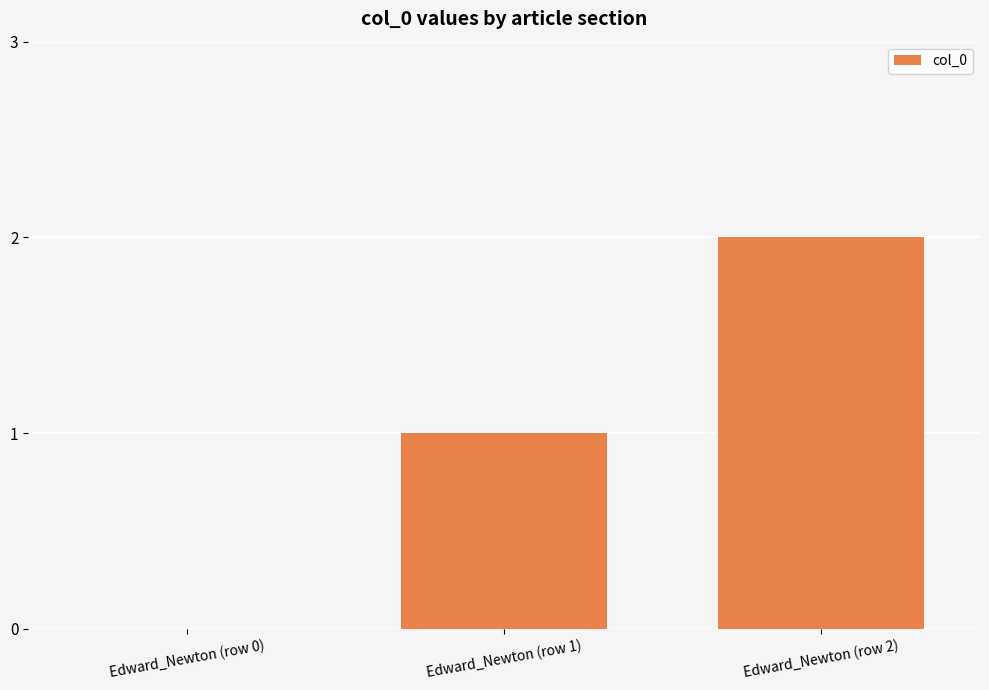

At which category does the chart reach its peak across all series?

Edward_Newton (row 2)